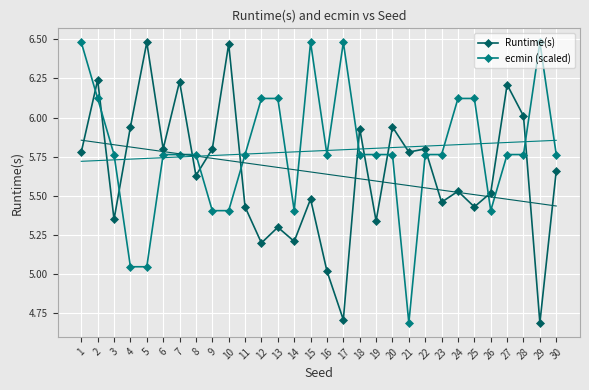

Which category has the highest value in the ecmin (scaled) series?

1